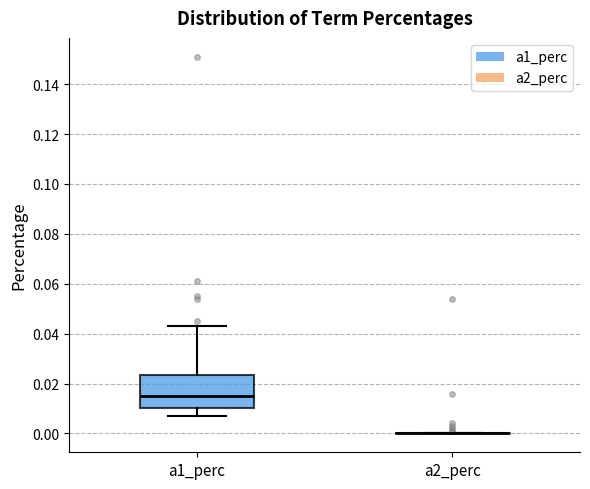

Comparing the boxes themselves (not the whiskers), which one is the tallest?

a1_perc